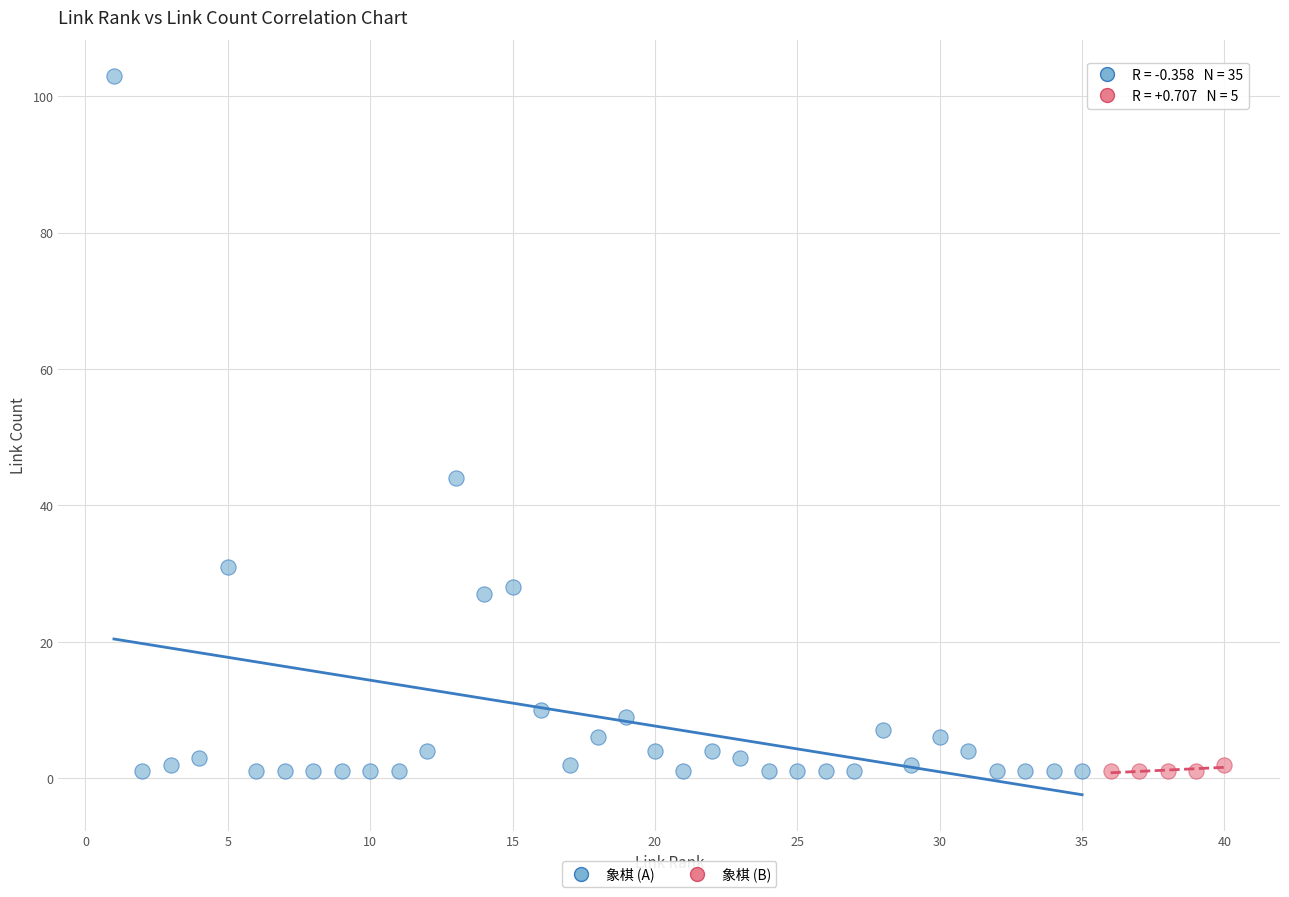

Which series has the widest spread of Y values?

象棋 (A)